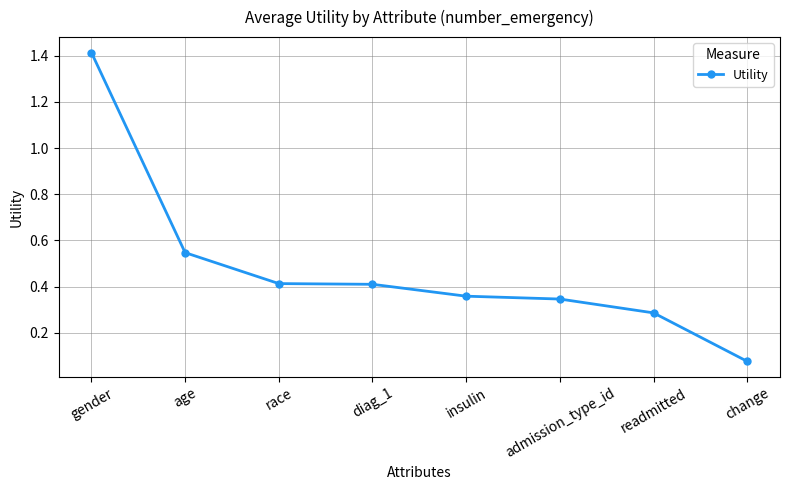

What is the sum of the values at admission_type_id and gender?

1.8